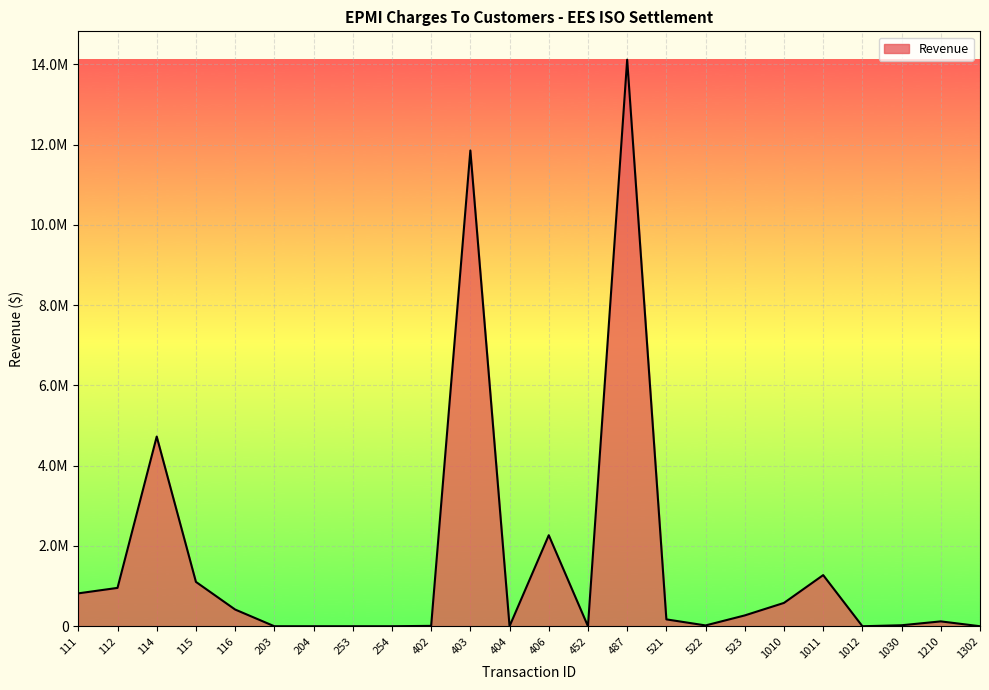

Does the chart have visible grid lines?

Yes